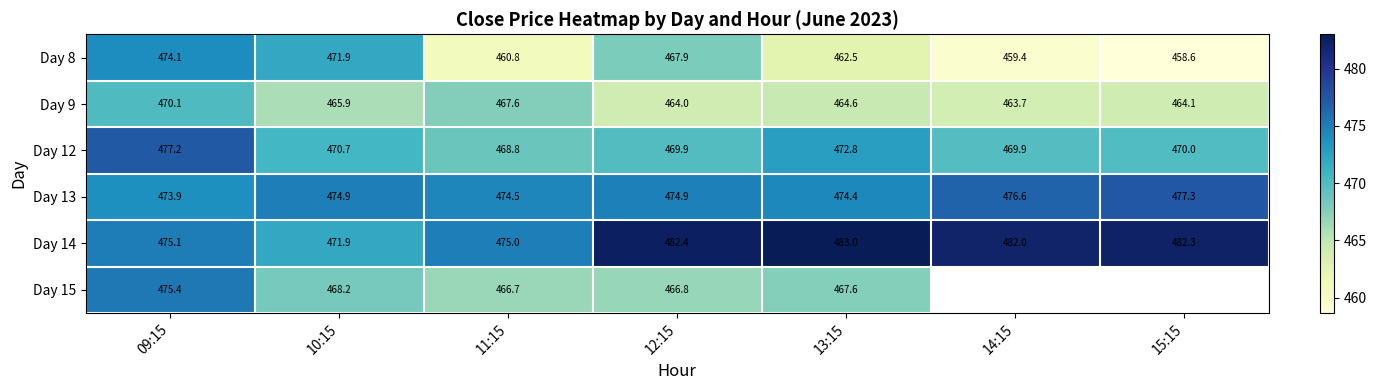

How many data points in Day 13 are less than 474?

1